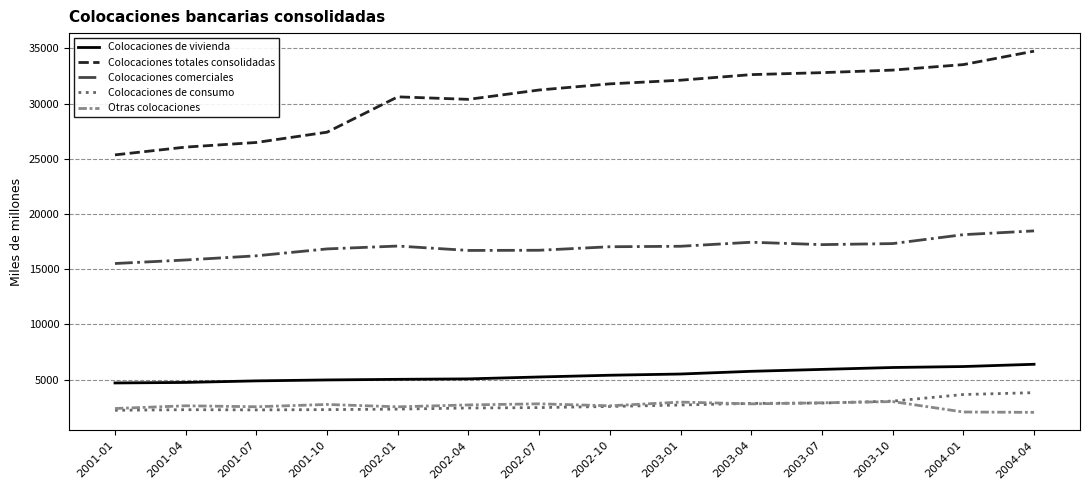

What value does the Colocaciones de vivienda series have at 2003-04, to the nearest 50?

5750